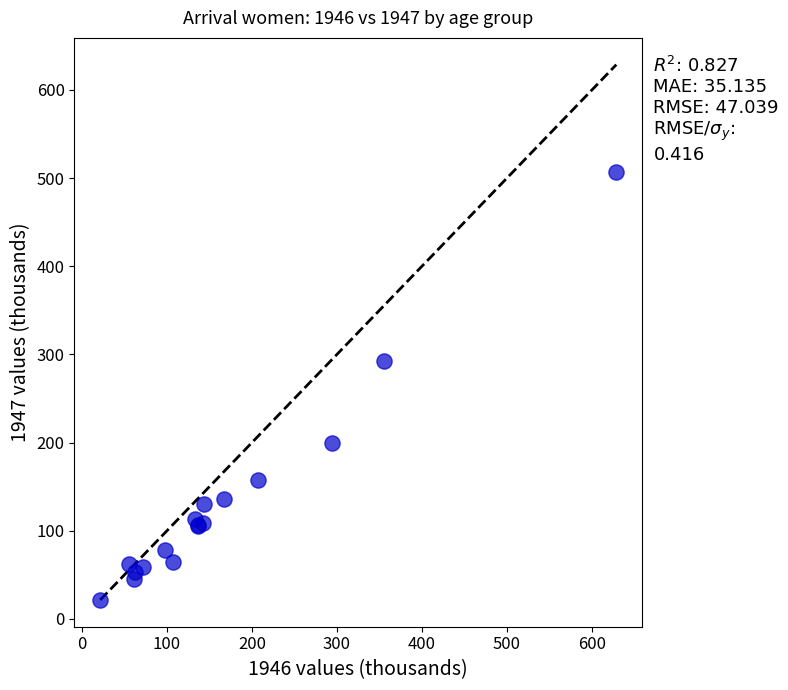

What Y value in the scatter plot is closest to 264?

292.4